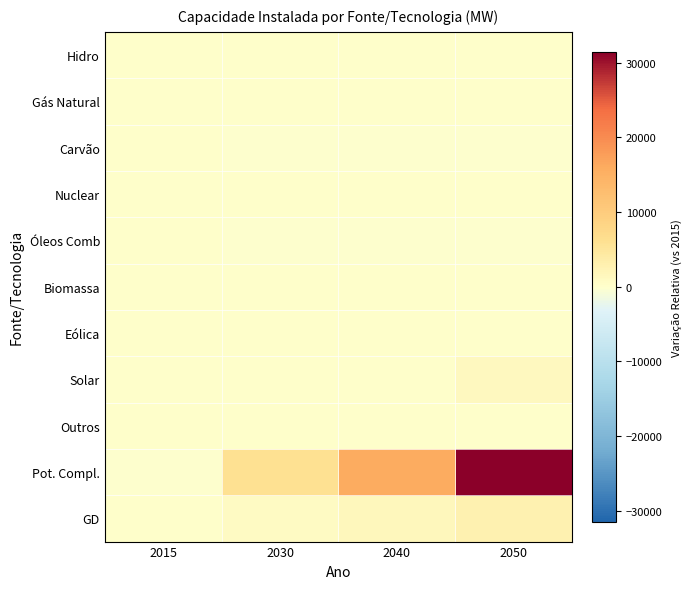

How many series are shown in this chart?

11